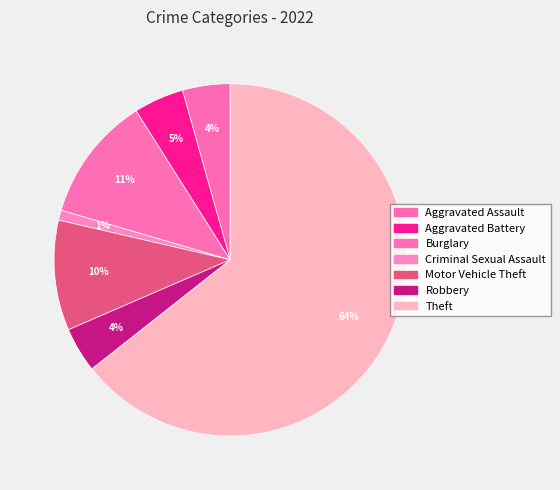

Is the sum of Motor Vehicle Theft and Theft greater than half?

Yes